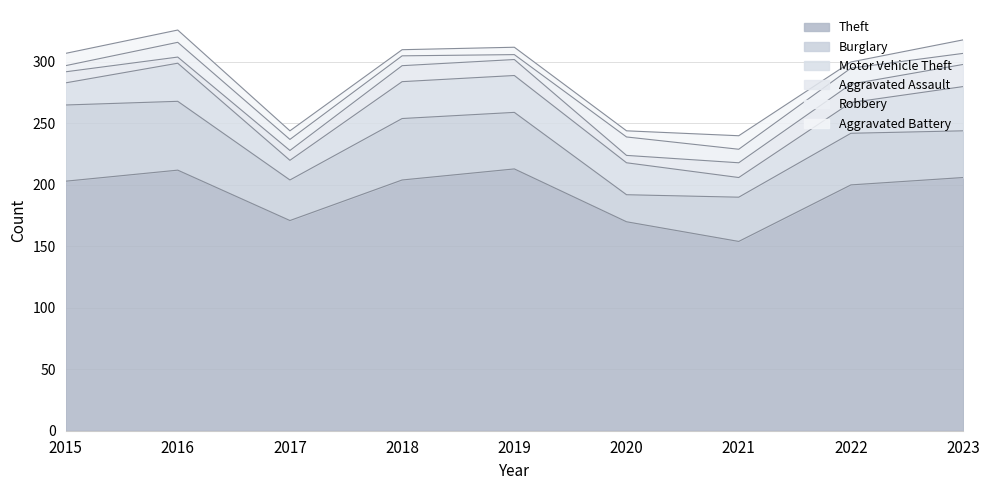

At which label does Theft reach its peak?

2019